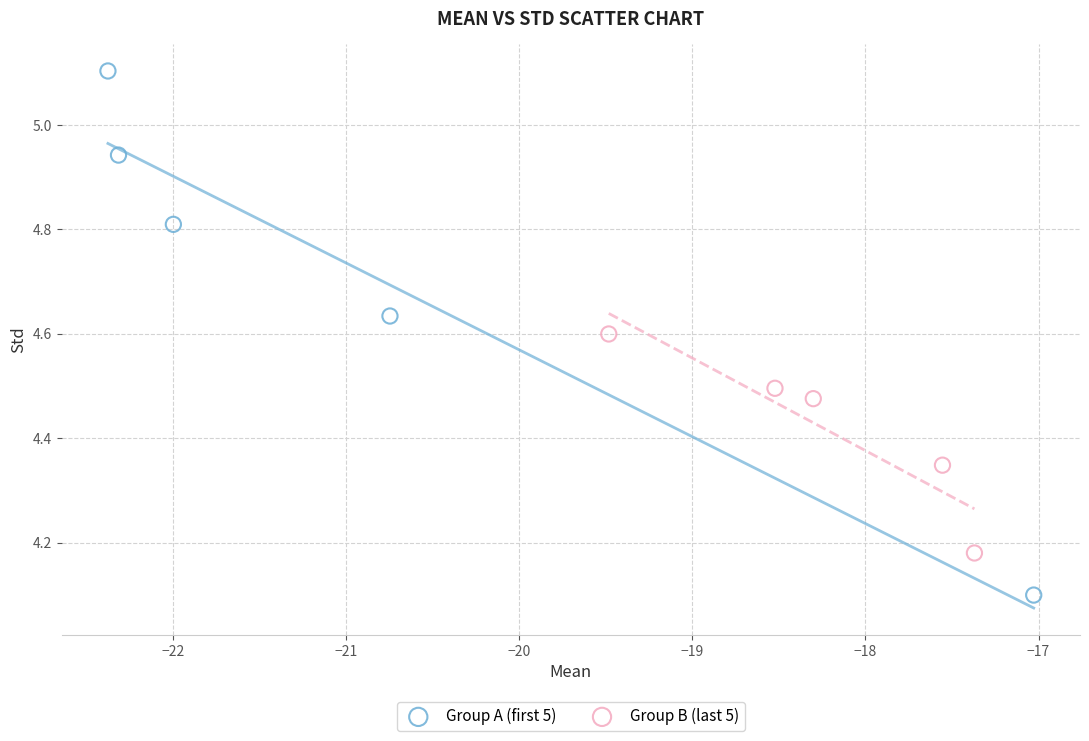

Which series reaches the maximum Y coordinate?

Group A (first 5)